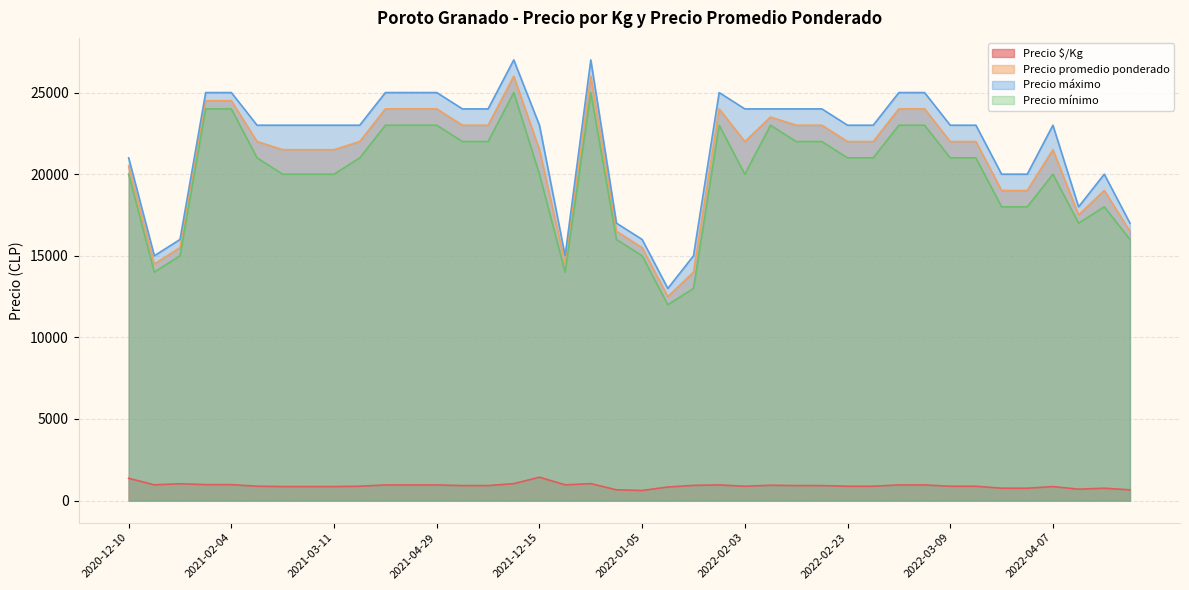

The Precio promedio ponderado series shows 14500 at 2020-12-23. True or false?

True